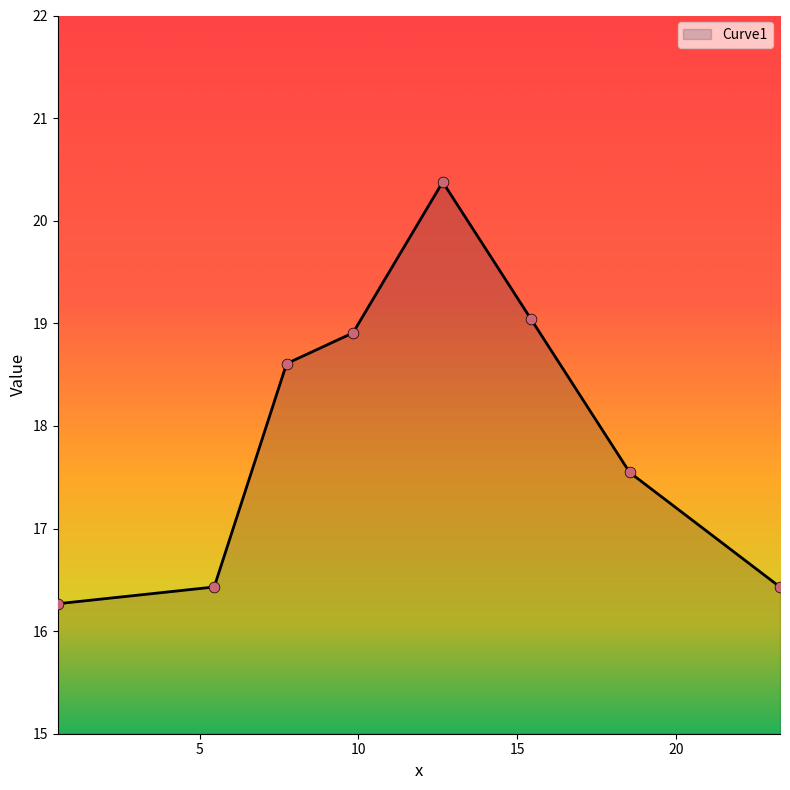

What is the minimum value shown in the chart?

16.3